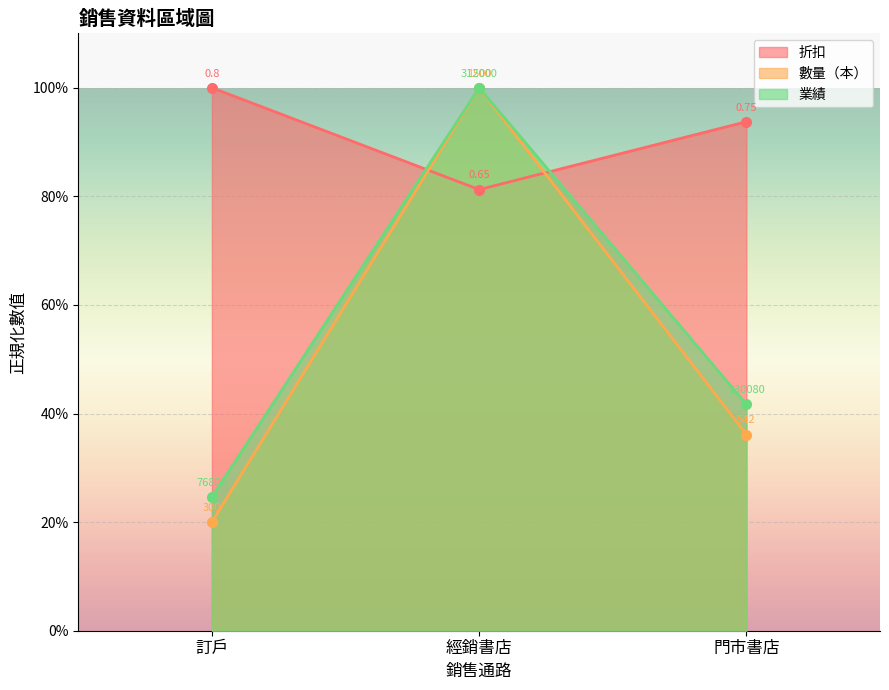

Which has a higher value, 經銷書店 or 訂戶?

訂戶